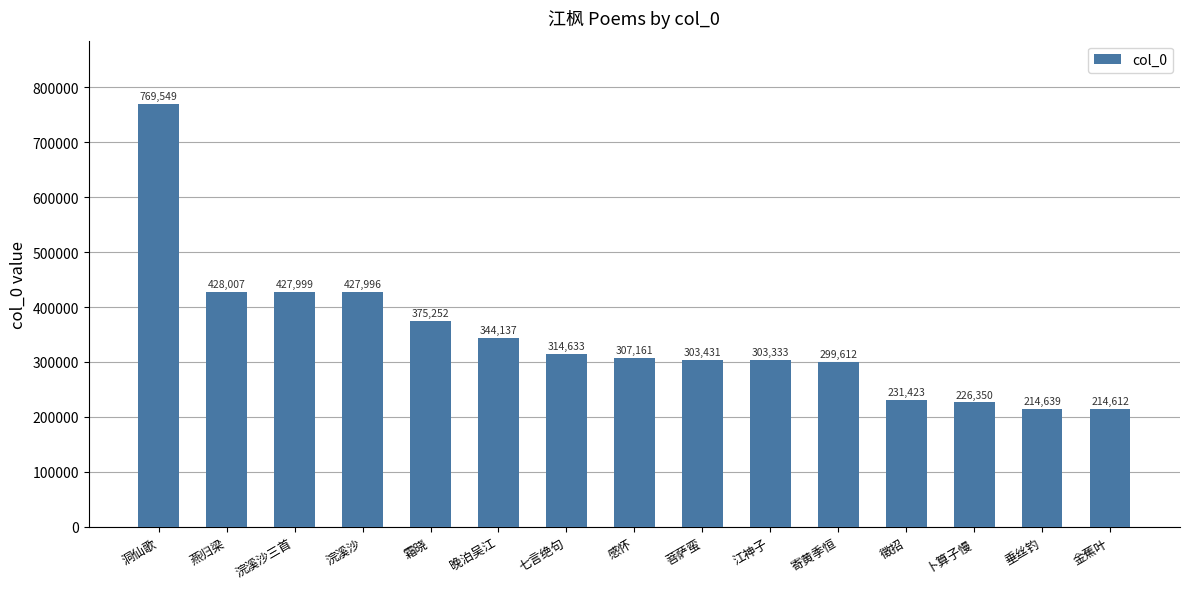

What is the minimum value shown in the chart?

214612